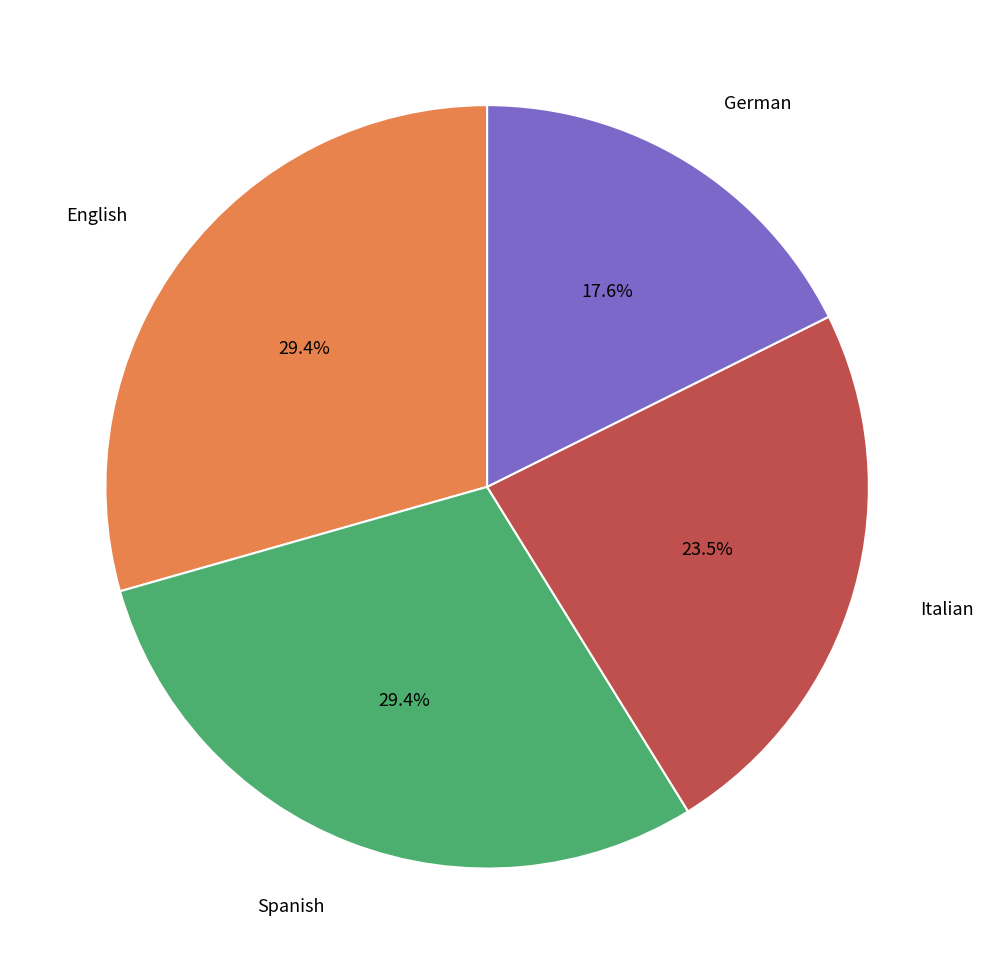

Is there a majority slice in this chart?

No